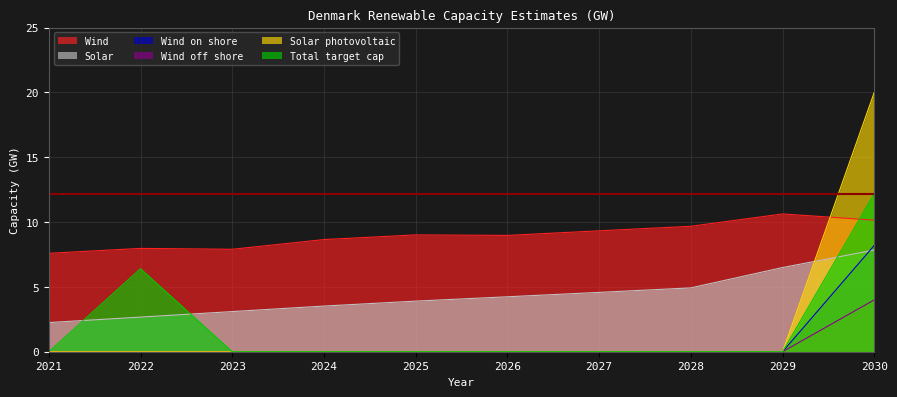

The value of Wind on shore at 2027 is 4.9. True or false?

False